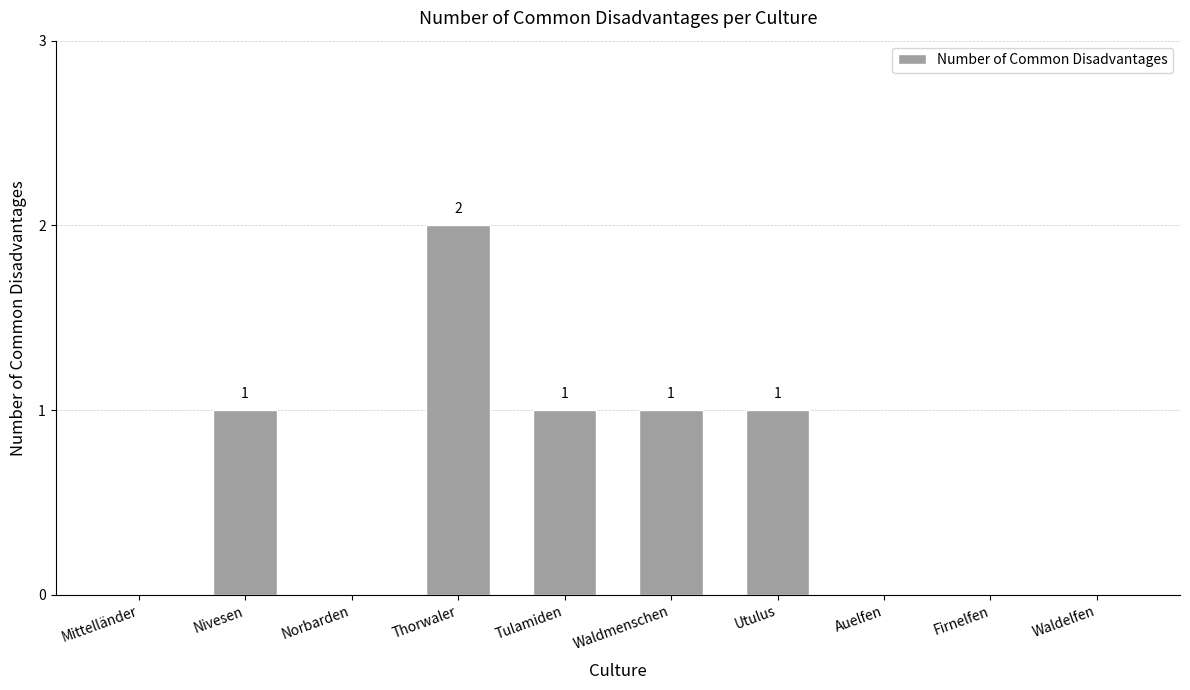

What is the sum of all values?

6